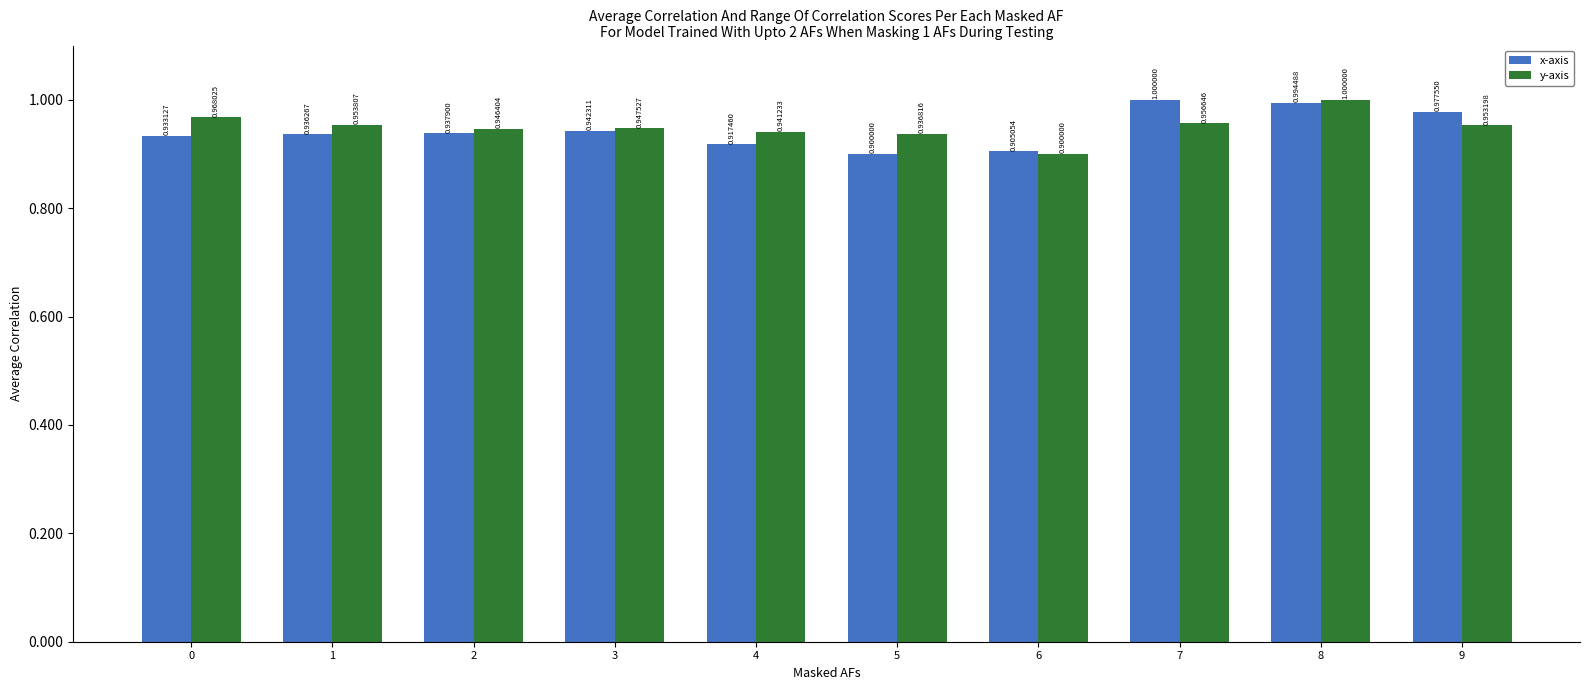

Which series changed the most between 4 and 7?

x-axis